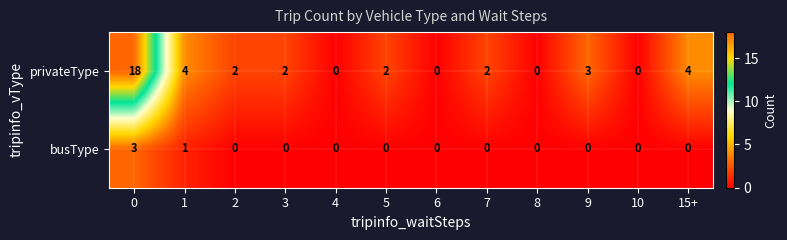

Reading left to right, what are all the values shown in this chart?

privateType: 18	4	2	2	0	2	0	2	0	3	0	4
busType: 3	1	0	0	0	0	0	0	0	0	0	0